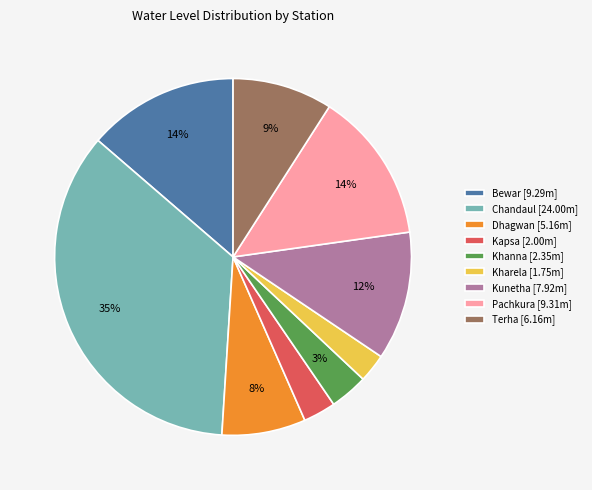

Which category has the biggest portion of the pie?

Chandaul